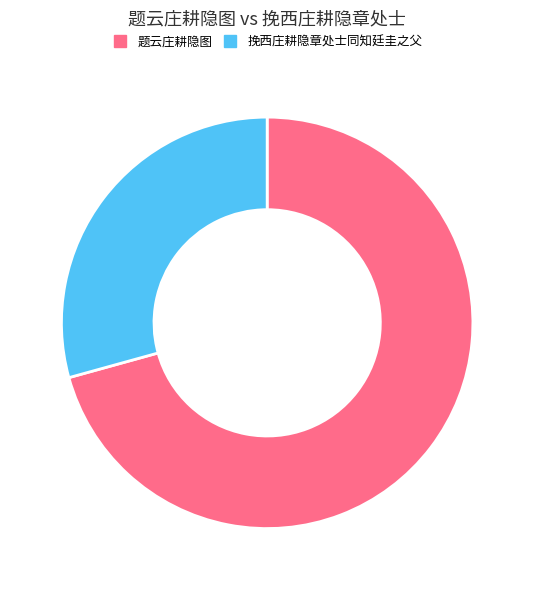

What is the largest slice in the pie chart?

题云庄耕隐图